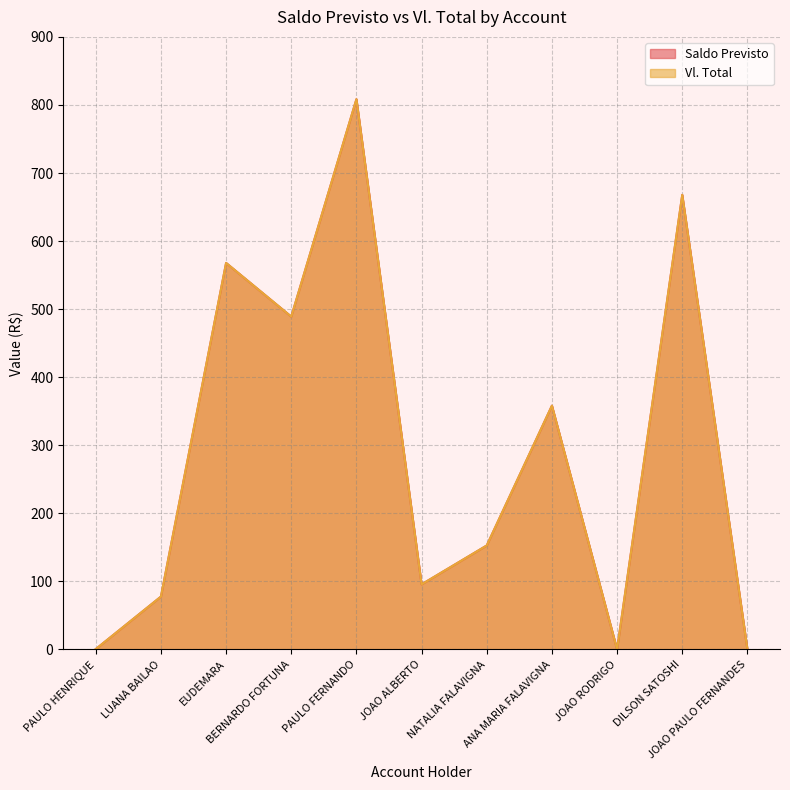

What is the label of the 8th point from the right?

BERNARDO FORTUNA